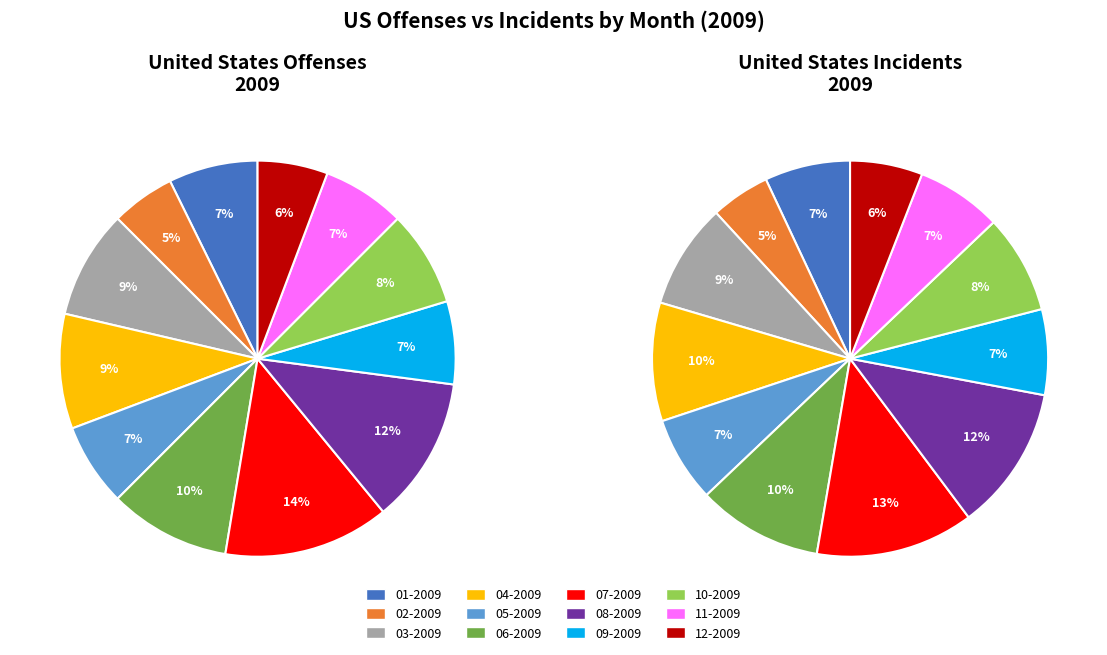

Is there a majority slice in this chart?

No